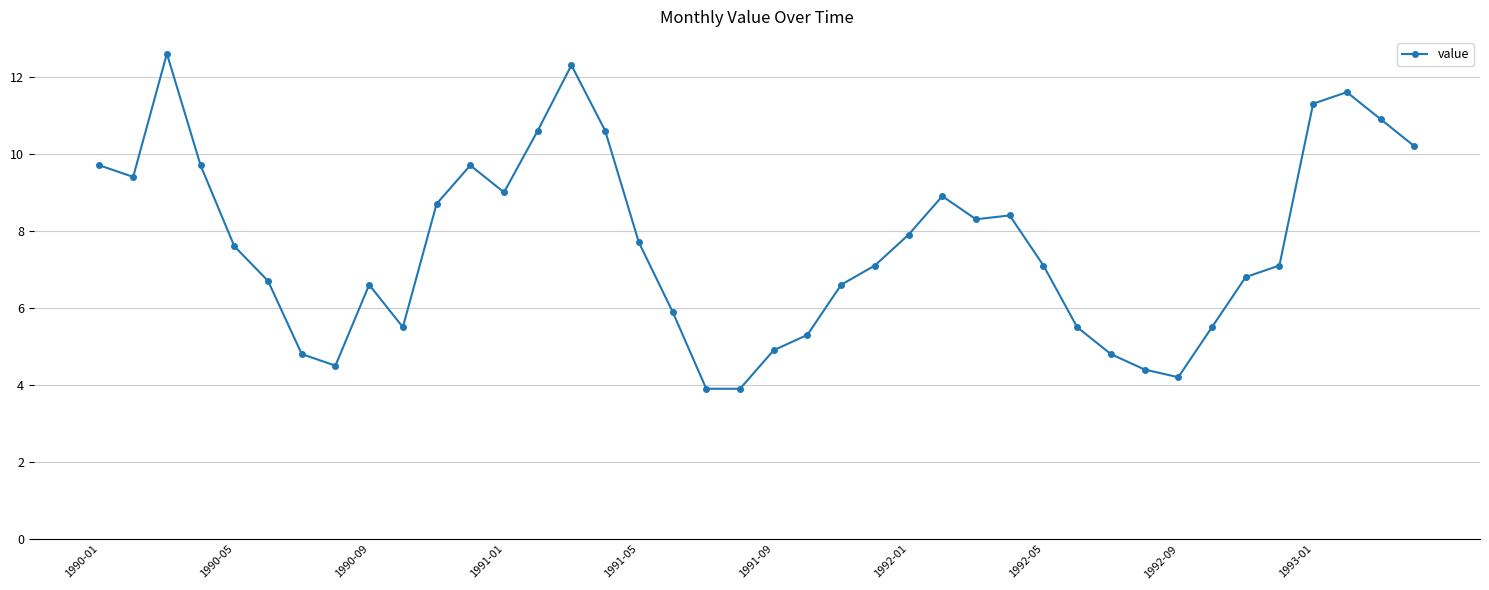

What is the smallest value displayed?

3.9